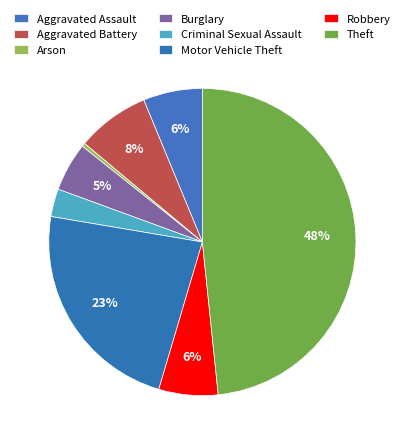

Is Arson the majority of the pie?

No